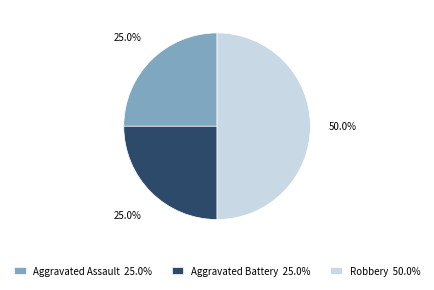

What is the ratio of the value at Aggravated Assault to the value at Robbery?

0.5